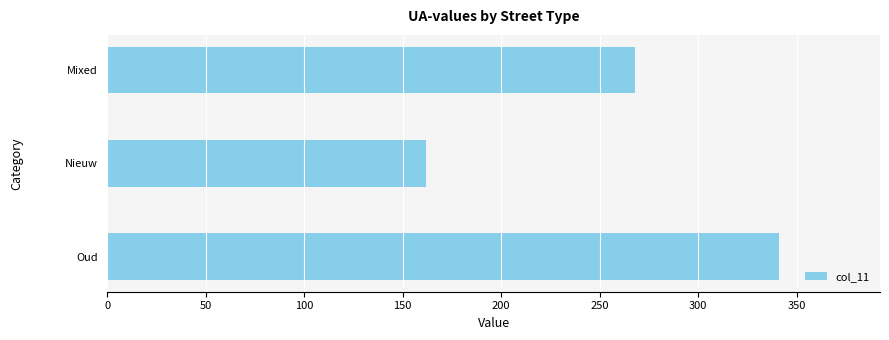

List the labels in order of value, largest first.

Oud, Mixed, Nieuw